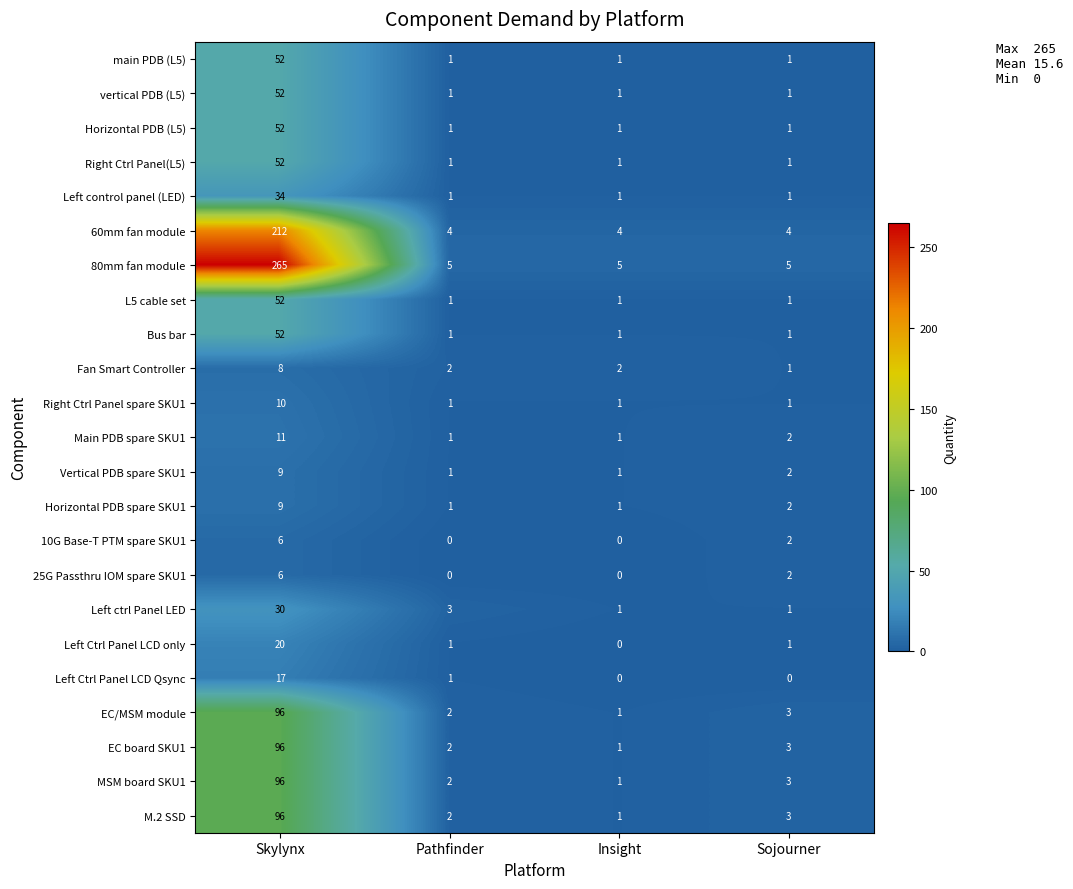

What is the minimum value for 60mm fan module?

4